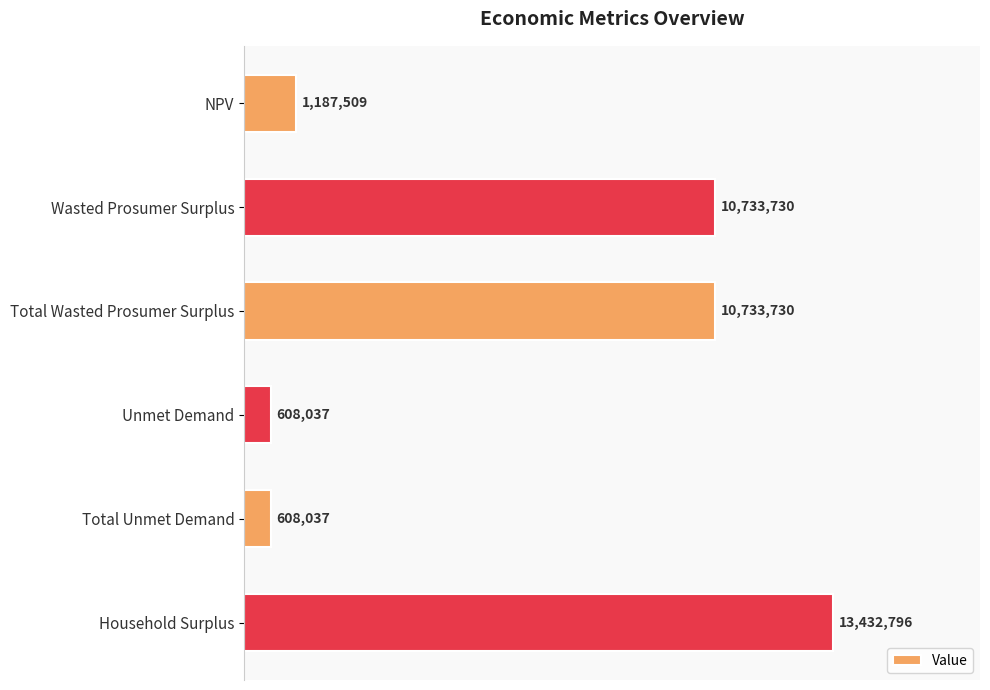

Are the bars horizontal?

Yes